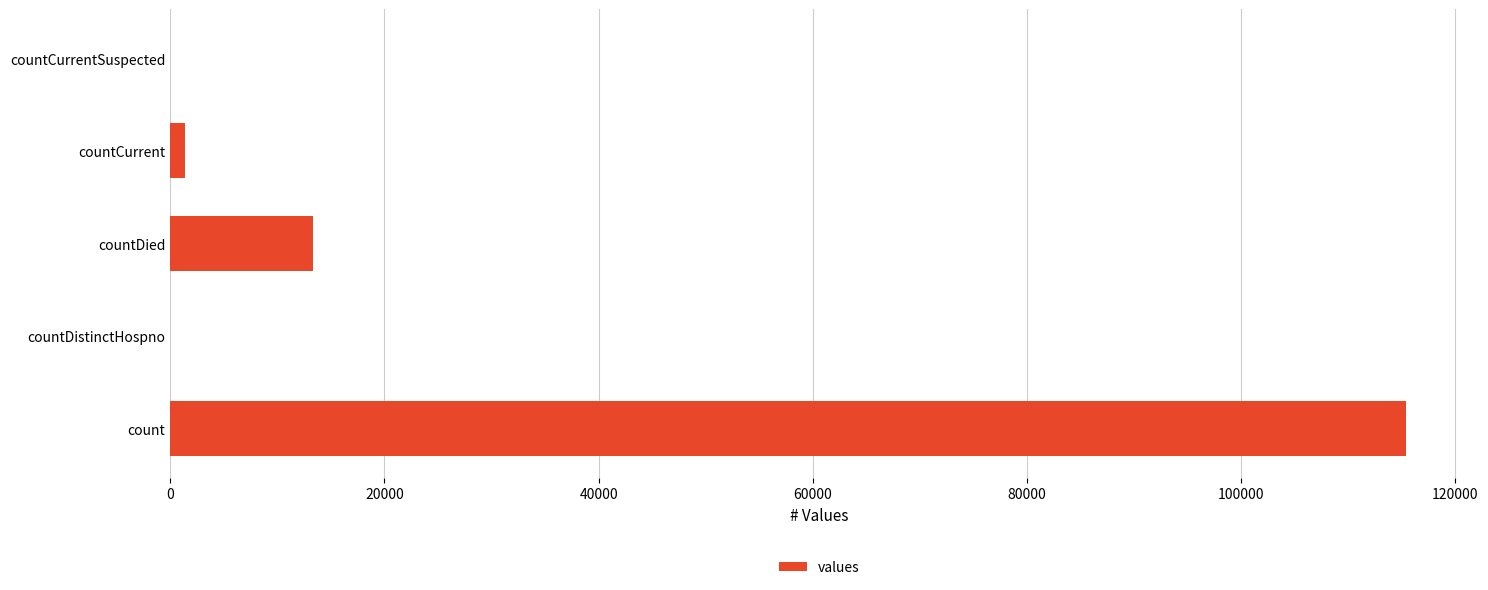

Where is the data nearest to the value 57689?

countDied